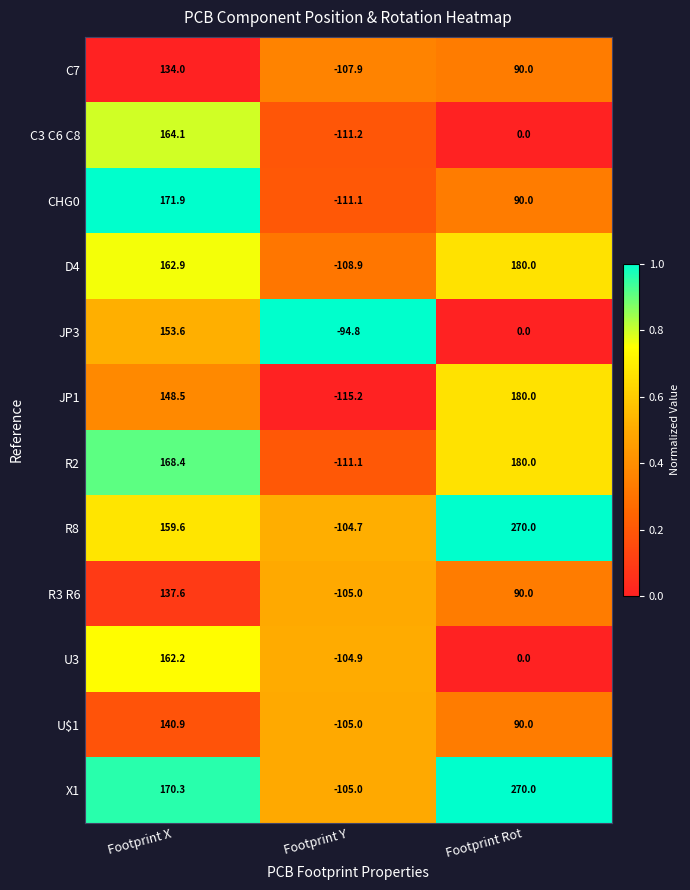

At Footprint X, list the series in order from largest to smallest.

CHG0, X1, R2, C3 C6 C8, D4, U3, R8, JP3, JP1, U$1, R3 R6, C7